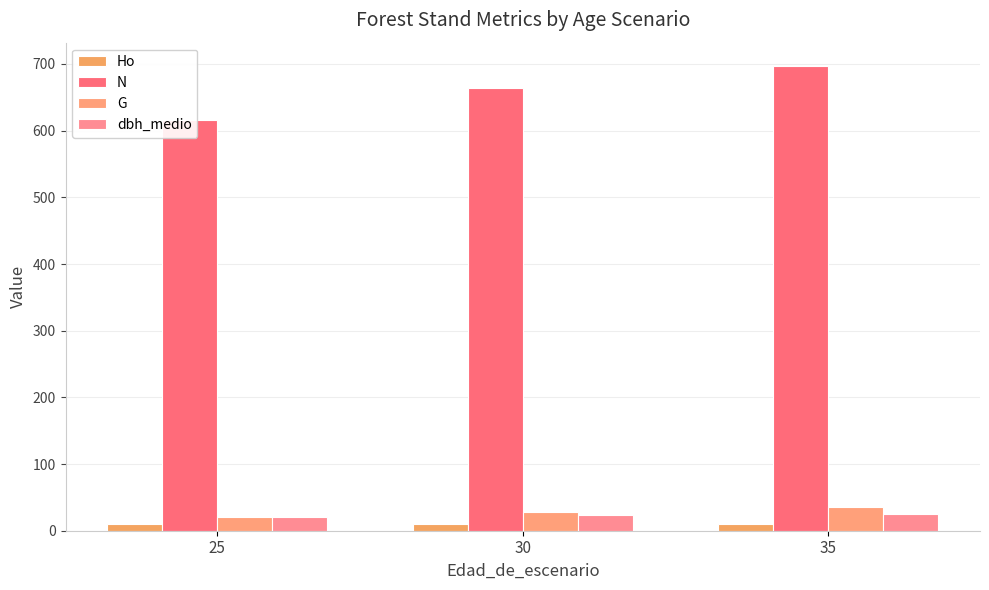

Which series has the widest spread of values?

N